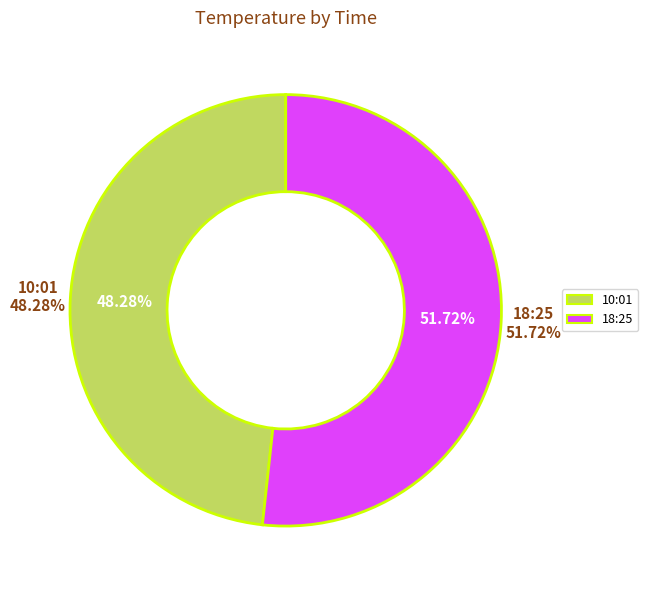

Which category has the biggest portion of the pie?

18:25